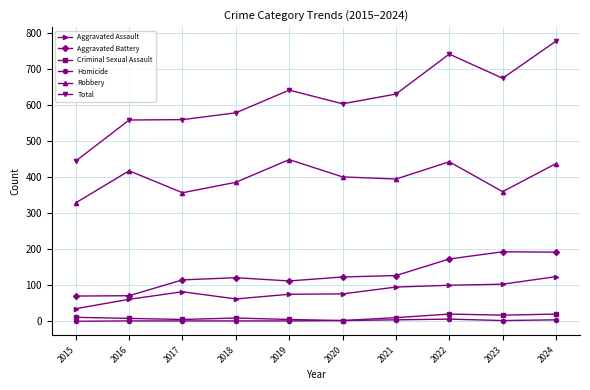

At which category does Aggravated Assault reach its first local peak?

2017